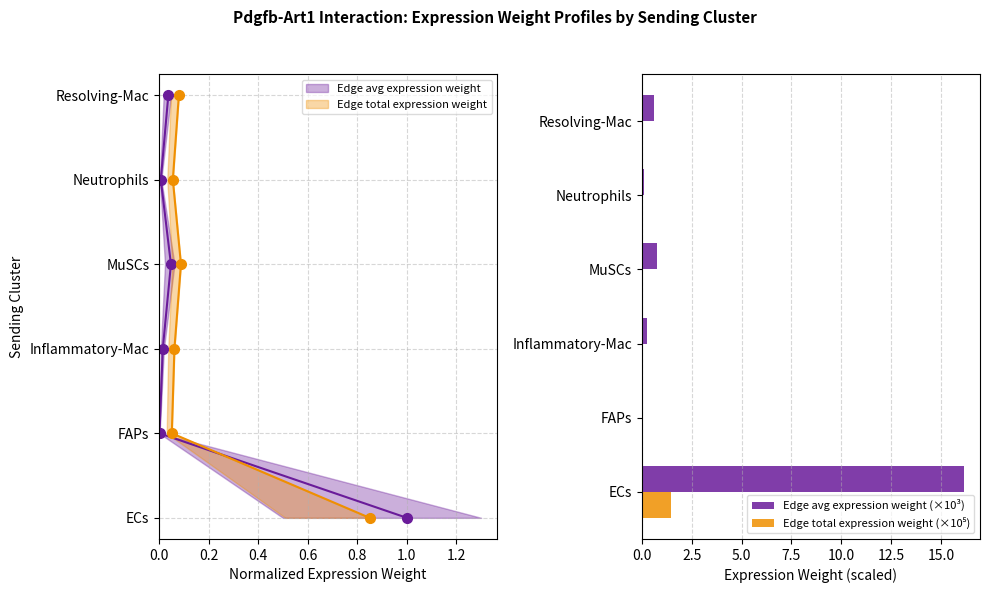

What are all the series names shown in the legend?

Edge avg expression weight (×10³), Edge total expression weight (×10⁵)